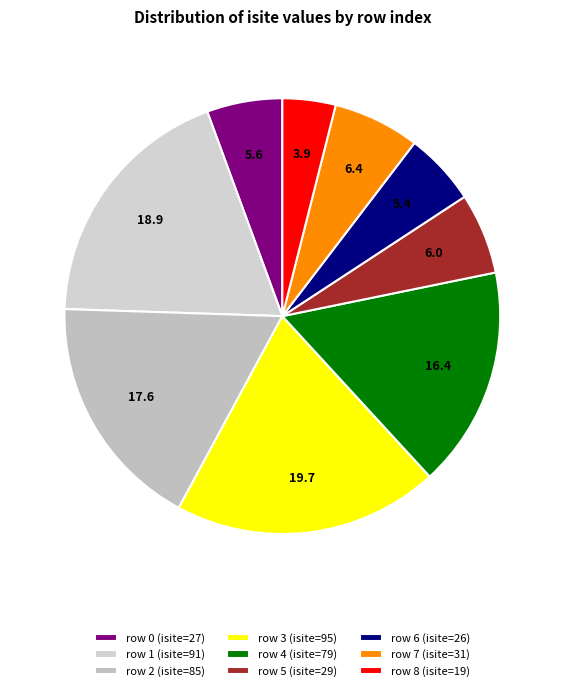

How many segments does this pie chart have?

9